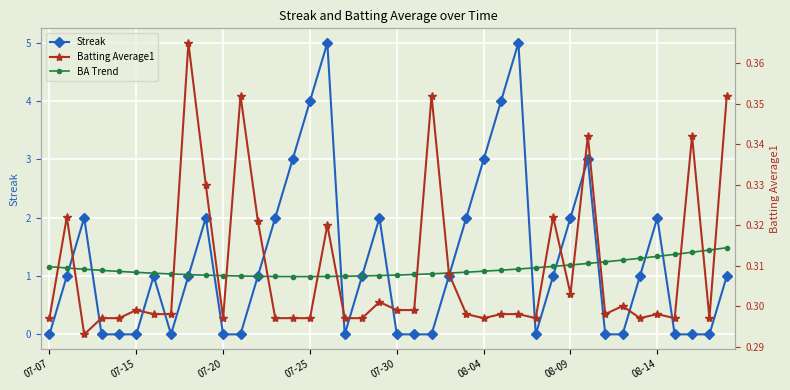

True or false: Streak has more than 0 points higher than both neighbors.

True